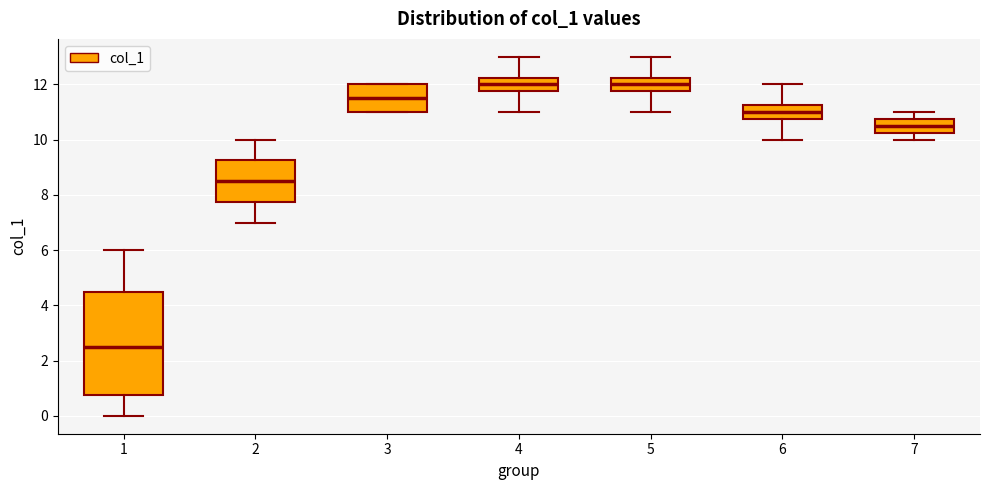

Reading left to right, transcribe this box plot: for each box, give where its median line is, the range the box spans, and where its two whiskers end, as read against the y-axis. The values are not printed on the chart, so give them approximately, as read against the axis.

1: median 2.6, box 0.8 to 4.6, whiskers 0.0 to 6.0
2: median 8.6, box 7.8 to 9.2, whiskers 7.0 to 10.0
3: median 11.6, box 11.0 to 12.0, whiskers 11.0 to 12.0
4: median 12.0, box 11.8 to 12.2, whiskers 11.0 to 13.0
5: median 12.0, box 11.8 to 12.2, whiskers 11.0 to 13.0
6: median 11.0, box 10.8 to 11.2, whiskers 10.0 to 12.0
7: median 10.6, box 10.2 to 10.8, whiskers 10.0 to 11.0